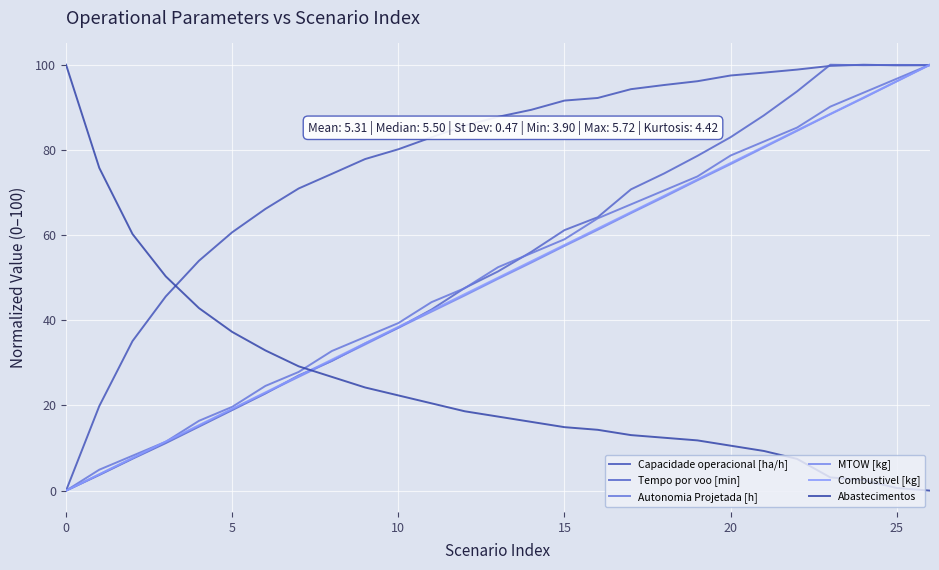

True or false: Capacidade operacional [ha/h] and MTOW [kg] cross at least once.

True